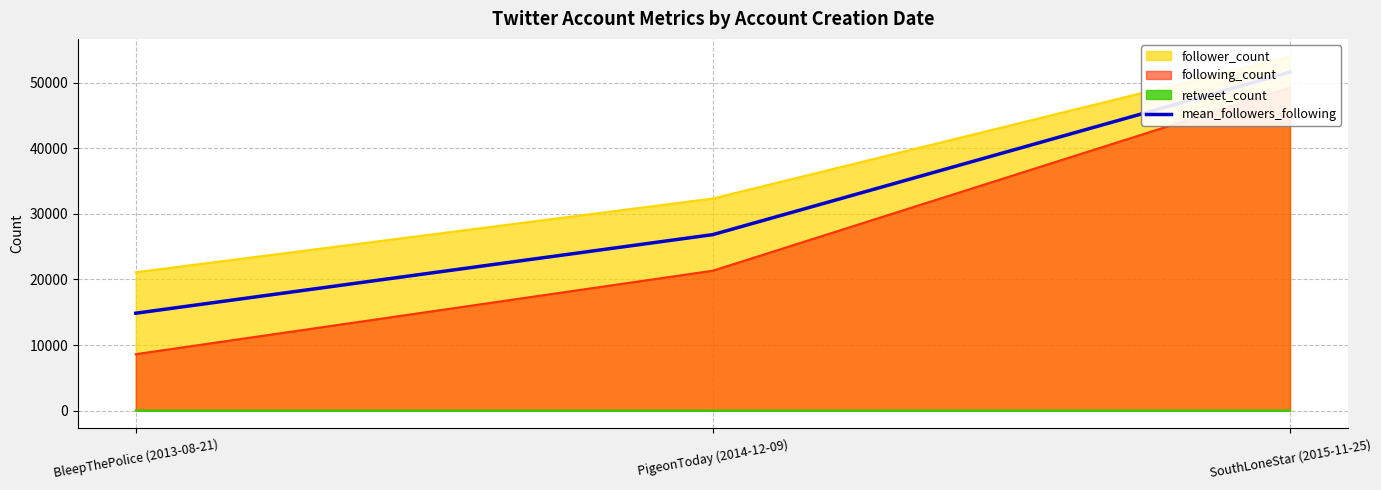

Rank the categories by value from lowest to highest.

BleepThePolice (2013-08-21), PigeonToday (2014-12-09), SouthLoneStar (2015-11-25)